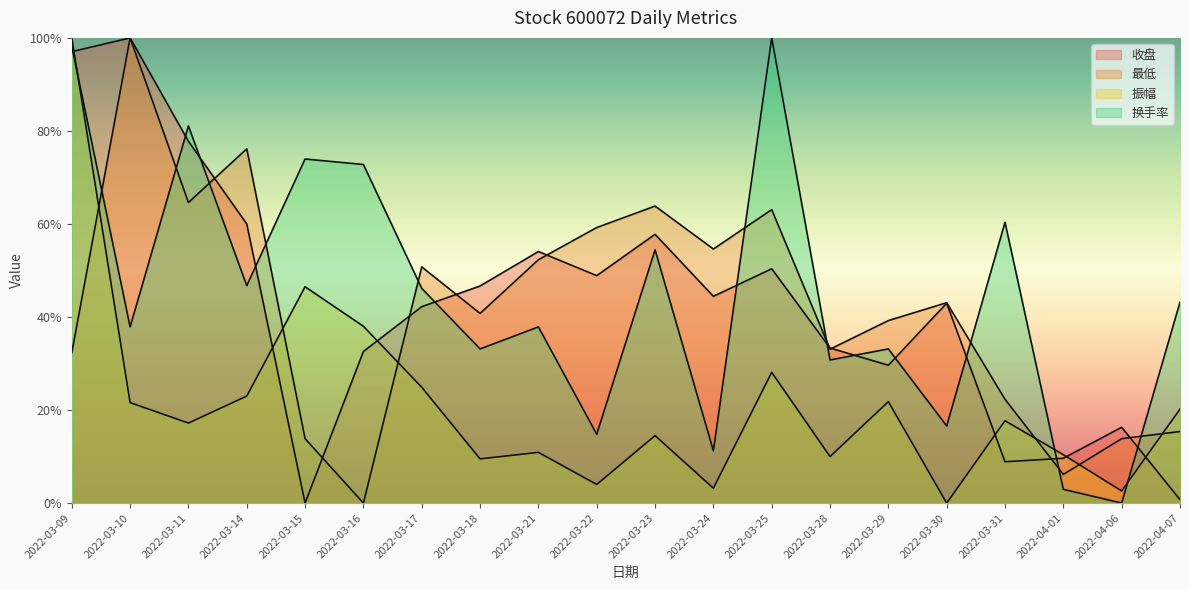

What is the difference between the highest and lowest values at 2022-03-15?

0.7